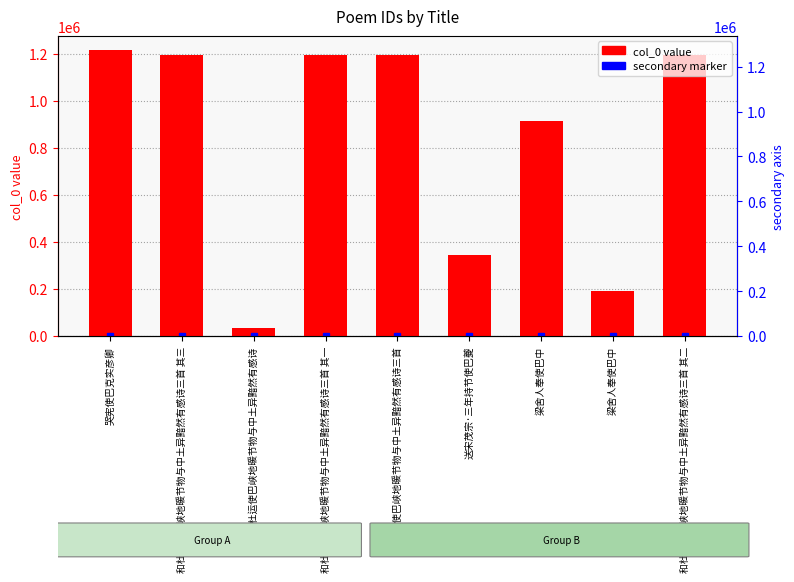

What is the difference between the maximum and minimum values?

1180659